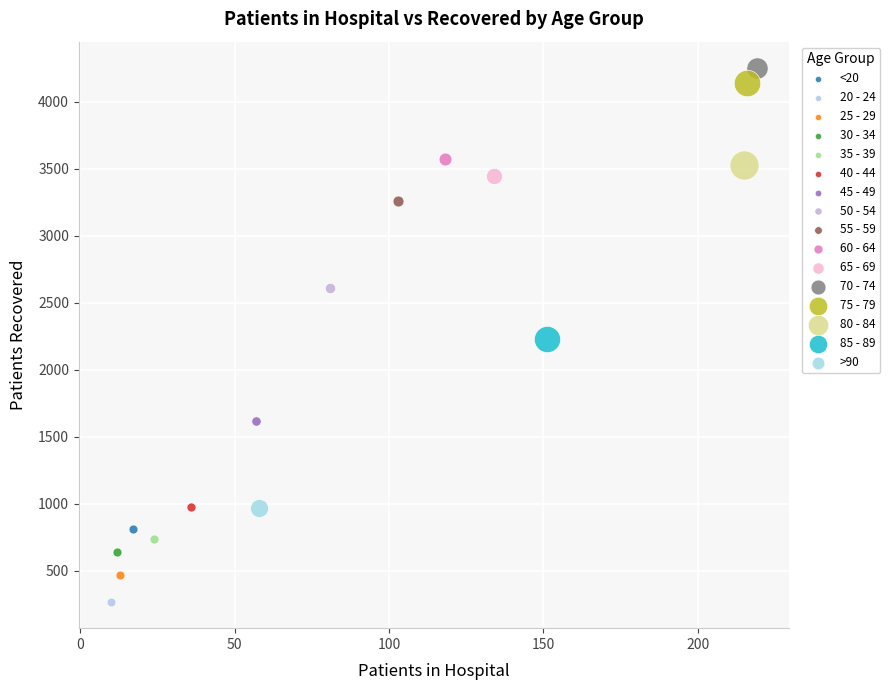

What are all the series names shown in the legend?

<20, 20 - 24, 25 - 29, 30 - 34, 35 - 39, 40 - 44, 45 - 49, 50 - 54, 55 - 59, 60 - 64, 65 - 69, 70 - 74, 75 - 79, 80 - 84, 85 - 89, >90